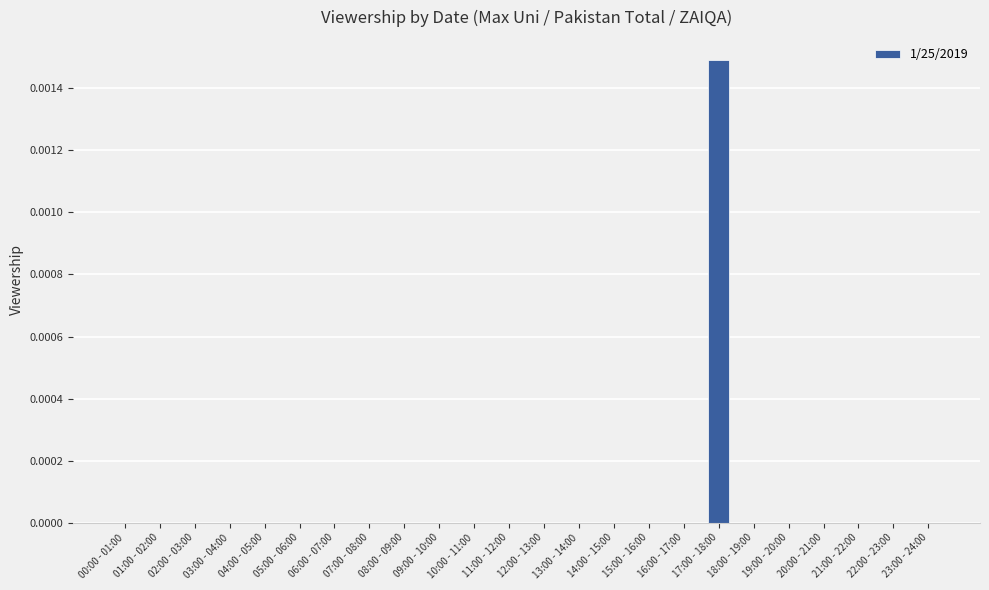

The chart shows a value of 0.0 at 22:00 - 23:00. True or false?

True